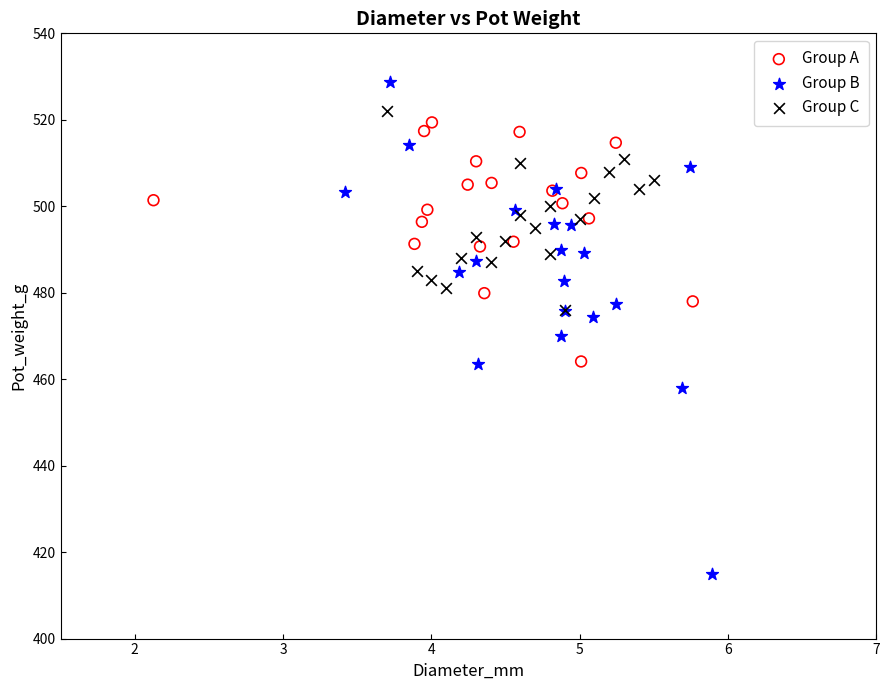

Which series contains the lowest Y value?

Group B